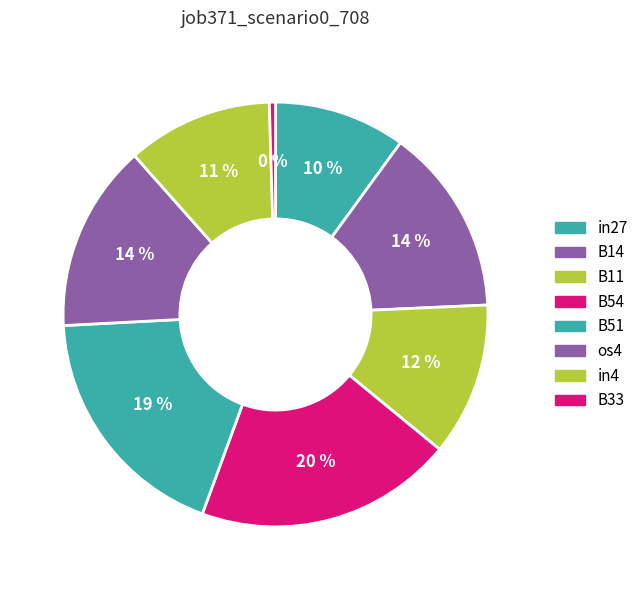

How many slices are in this pie chart?

8